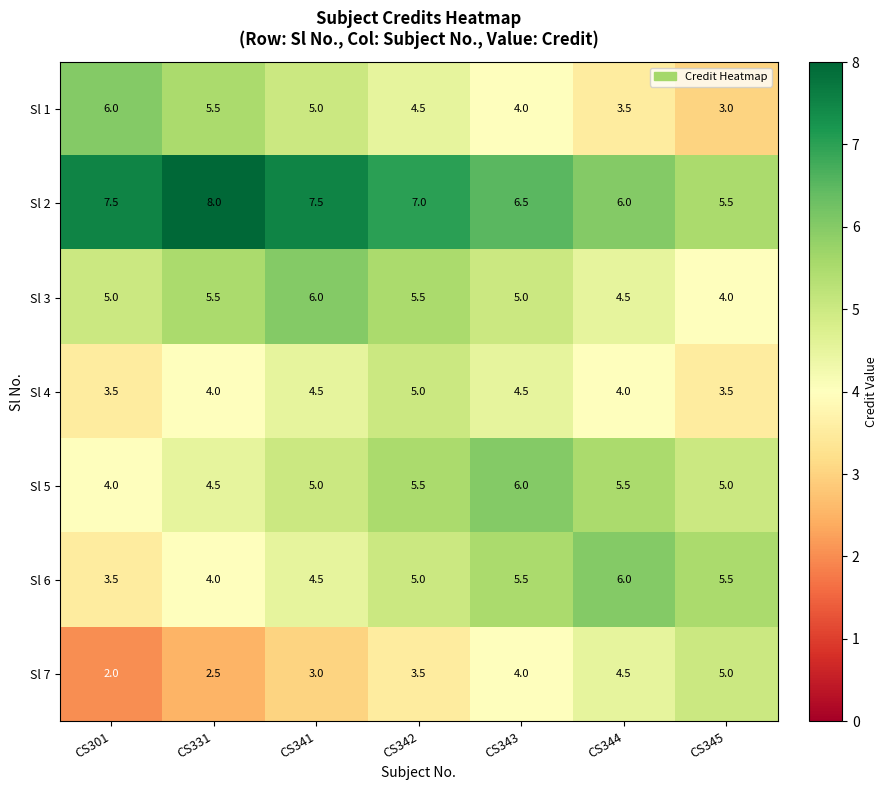

What is the difference between the maximum and minimum values in the Sl 3 series?

2.0